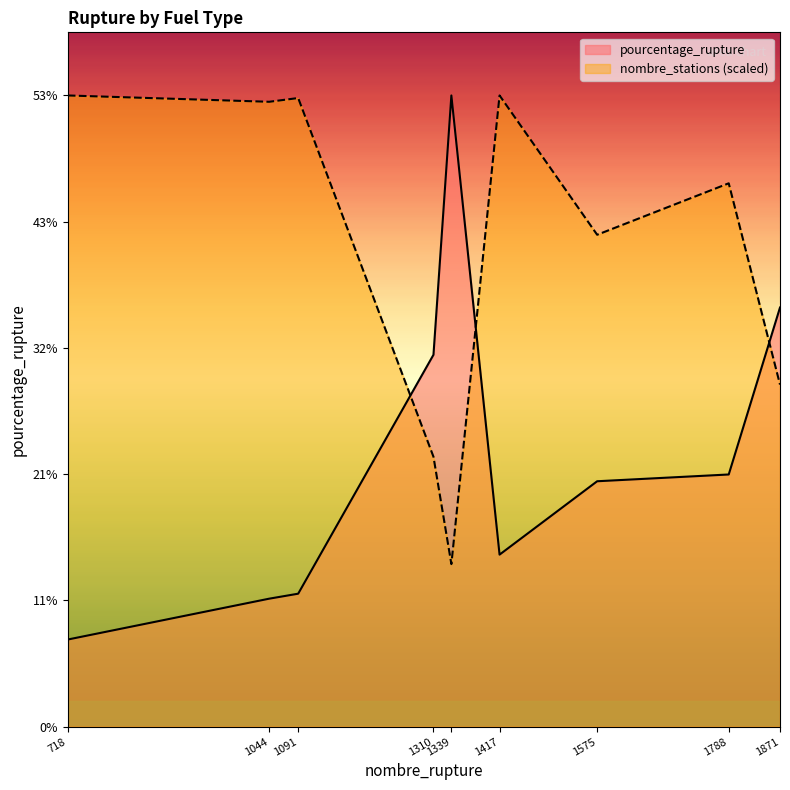

At how many categories does at least one series exceed 46?

5